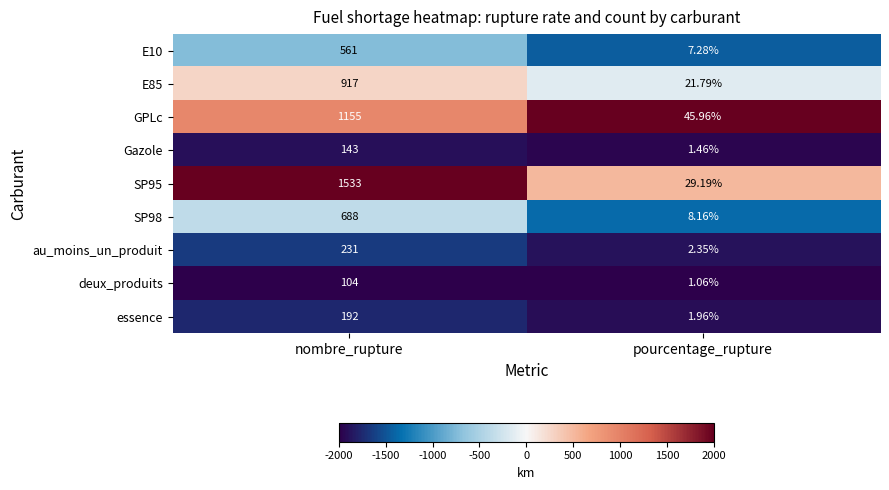

Rank the categories by deux_produits value from highest to lowest.

nombre_rupture, pourcentage_rupture